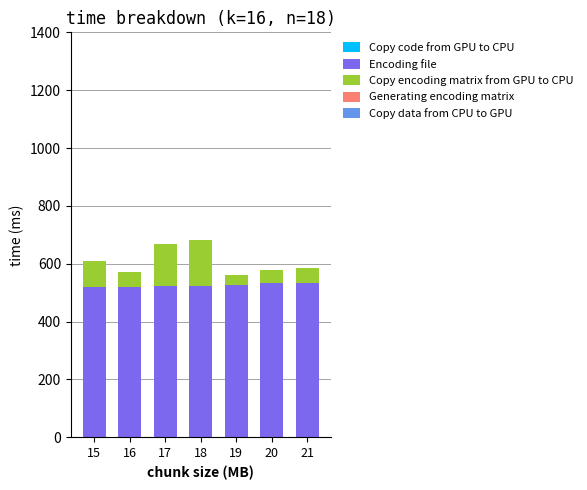

How many distinct data groups are displayed?

4